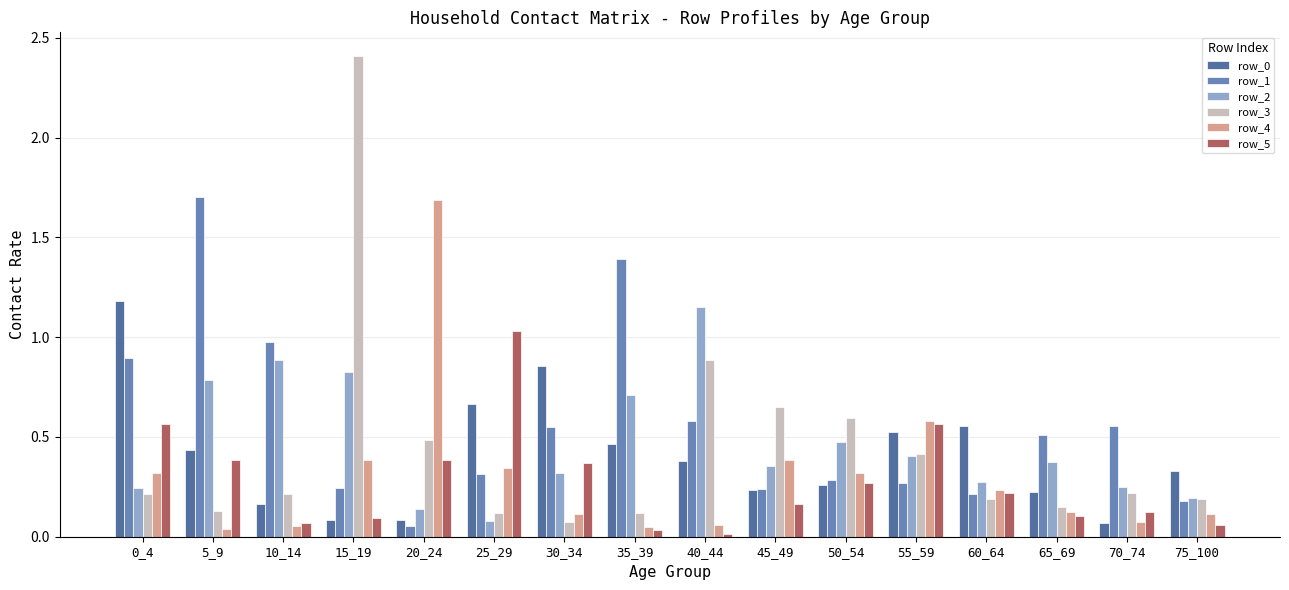

Reading left to right, what are all the values shown in this chart?

row_0: 0_4=1.2	5_9=0.4	10_14=0.2	15_19=0.1	20_24=0.1	25_29=0.7	30_34=0.9	35_39=0.5	40_44=0.4	45_49=0.2	50_54=0.3	55_59=0.5	60_64=0.6	65_69=0.2	70_74=0.1	75_100=0.3
row_1: 0_4=0.9	5_9=1.7	10_14=1.0	15_19=0.2	20_24=0.1	25_29=0.3	30_34=0.6	35_39=1.4	40_44=0.6	45_49=0.2	50_54=0.3	55_59=0.3	60_64=0.2	65_69=0.5	70_74=0.6	75_100=0.2
row_2: 0_4=0.2	5_9=0.8	10_14=0.9	15_19=0.8	20_24=0.1	25_29=0.1	30_34=0.3	35_39=0.7	40_44=1.1	45_49=0.4	50_54=0.5	55_59=0.4	60_64=0.3	65_69=0.4	70_74=0.2	75_100=0.2
row_3: 0_4=0.2	5_9=0.1	10_14=0.2	15_19=2.4	20_24=0.5	25_29=0.1	30_34=0.1	35_39=0.1	40_44=0.9	45_49=0.6	50_54=0.6	55_59=0.4	60_64=0.2	65_69=0.1	70_74=0.2	75_100=0.2
row_4: 0_4=0.3	5_9=0.0	10_14=0.1	15_19=0.4	20_24=1.7	25_29=0.3	30_34=0.1	35_39=0.1	40_44=0.1	45_49=0.4	50_54=0.3	55_59=0.6	60_64=0.2	65_69=0.1	70_74=0.1	75_100=0.1
row_5: 0_4=0.6	5_9=0.4	10_14=0.1	15_19=0.1	20_24=0.4	25_29=1.0	30_34=0.4	35_39=0.0	40_44=0.0	45_49=0.2	50_54=0.3	55_59=0.6	60_64=0.2	65_69=0.1	70_74=0.1	75_100=0.1